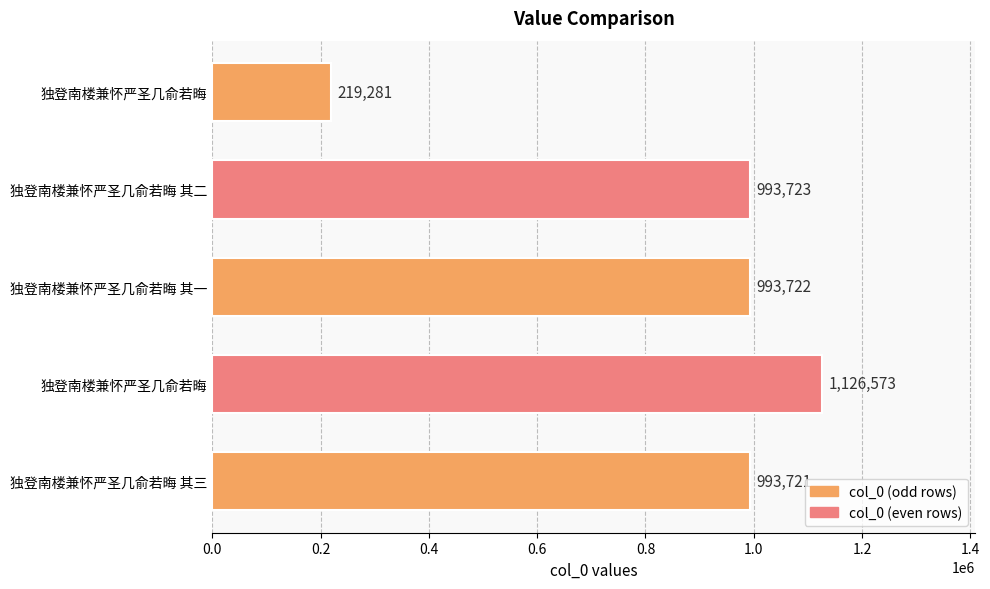

Does the chart contain any negative values?

No